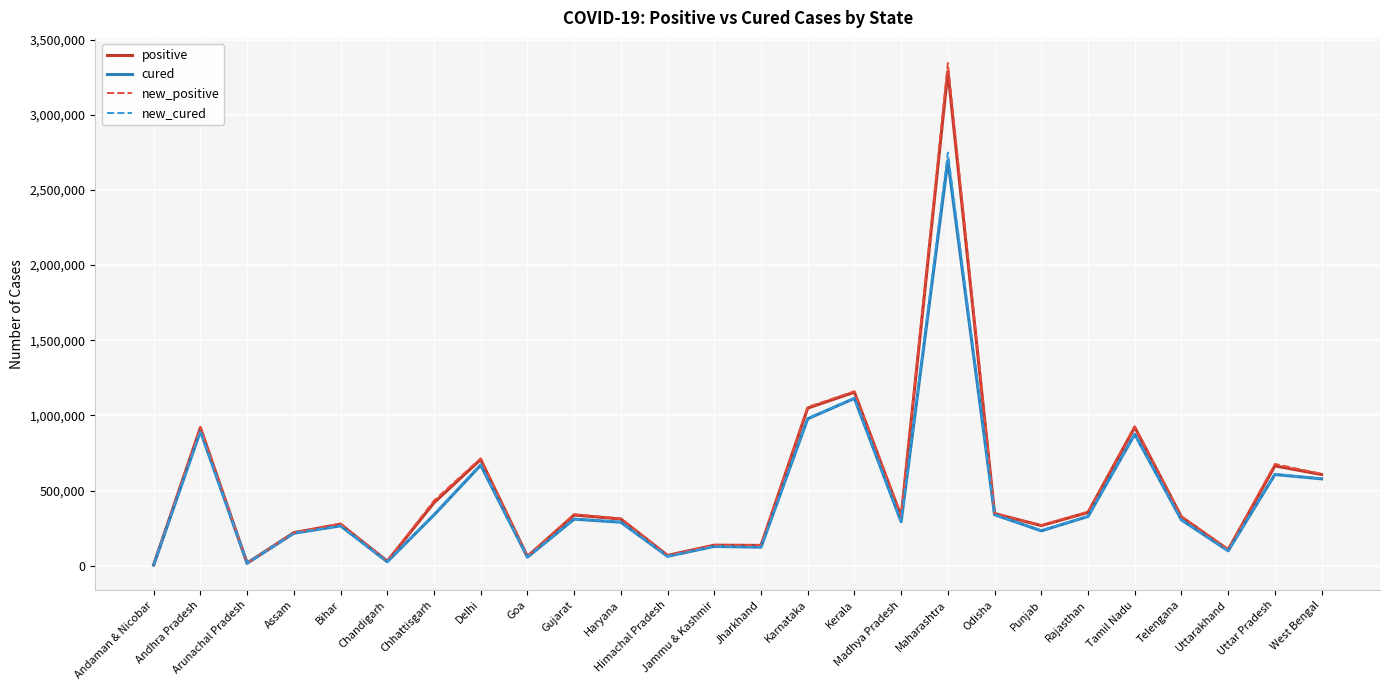

Which series changed the most between Delhi and Haryana?

new_positive